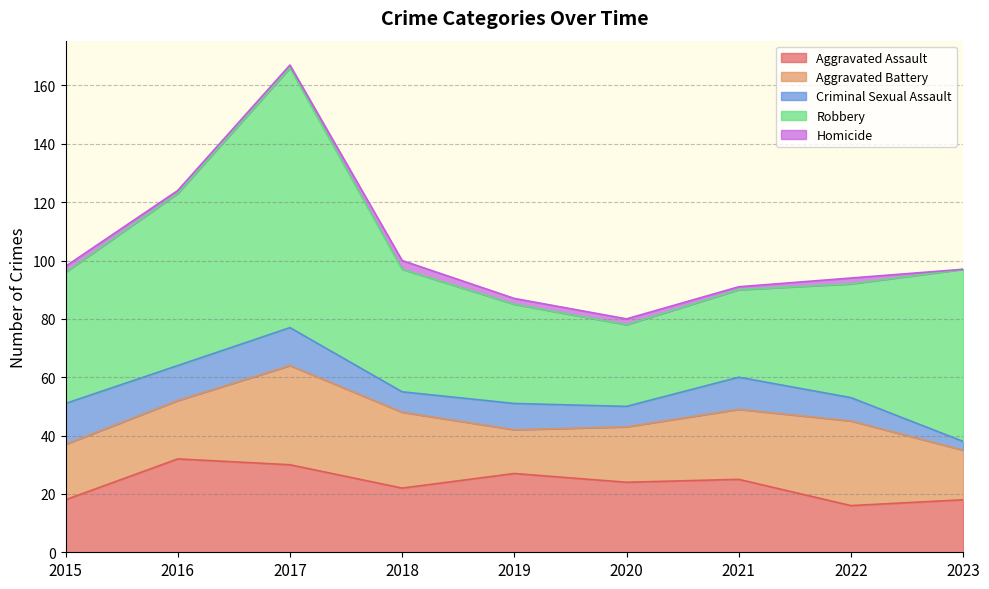

What is the average value of the Aggravated Battery series?

23